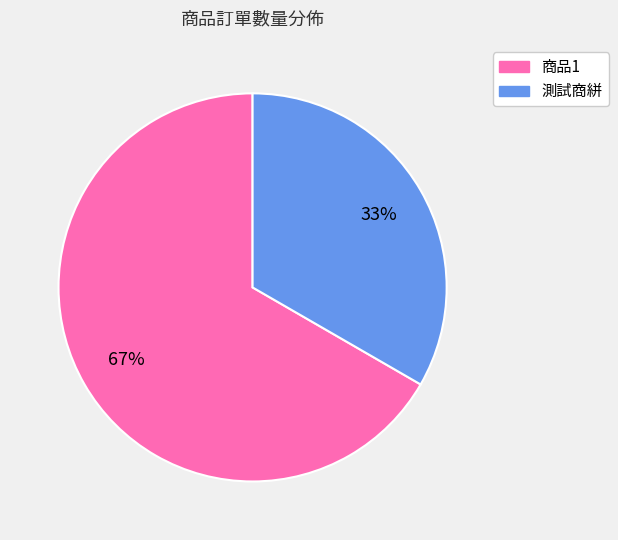

Between 商品1 and 測試商絣, which is larger?

商品1